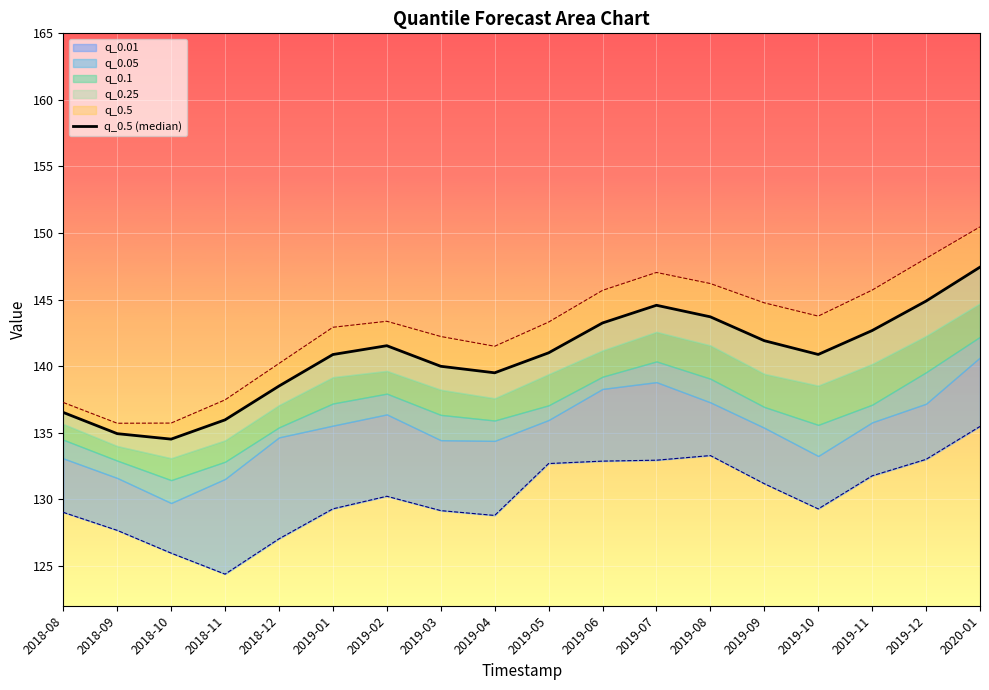

What is the approximate value at 2019-11?

142.7